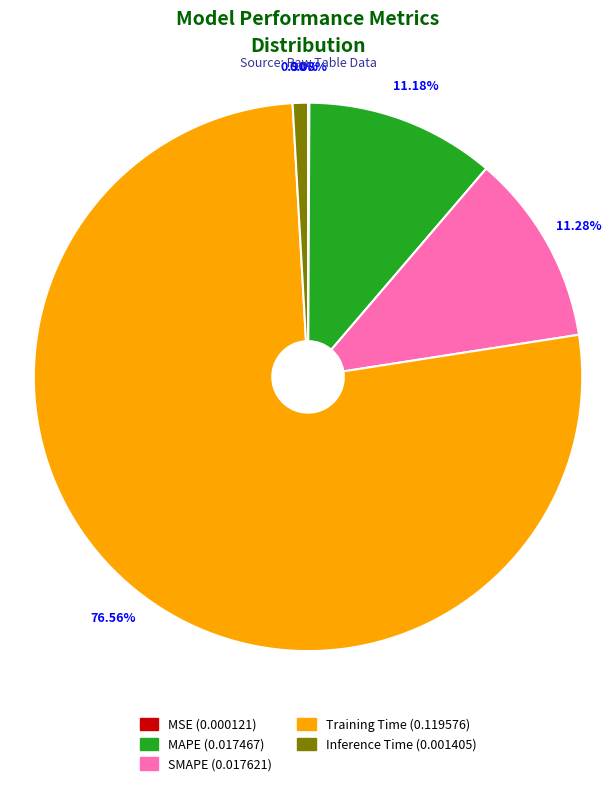

Is it true that Inference Time is 11% of the pie?

False